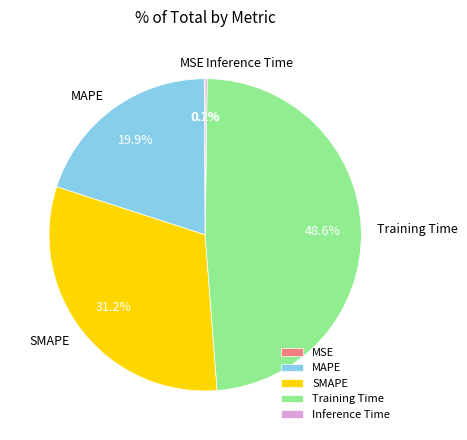

Which has a higher value, MAPE or SMAPE?

SMAPE